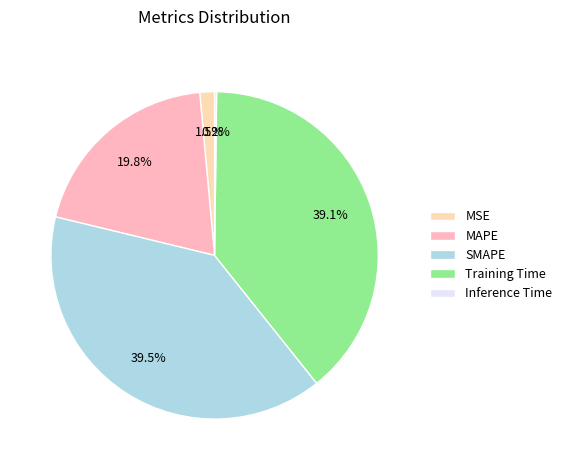

To the nearest percent, what is the difference between the largest and smallest slice percentages?

39%